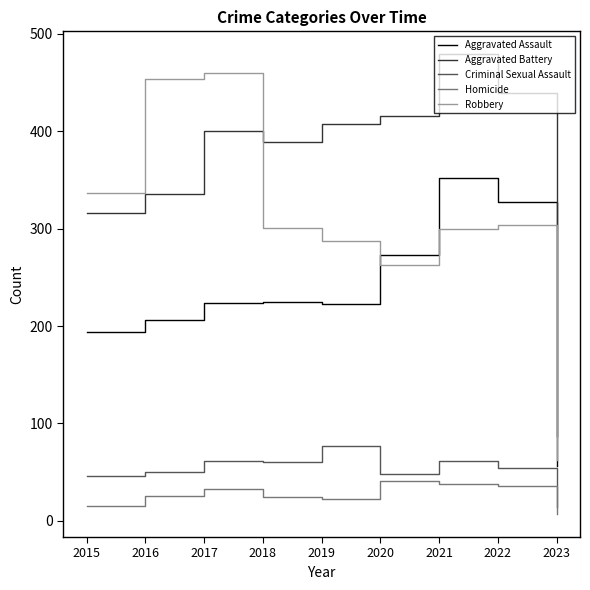

Which series has the largest total across all categories?

Aggravated Battery